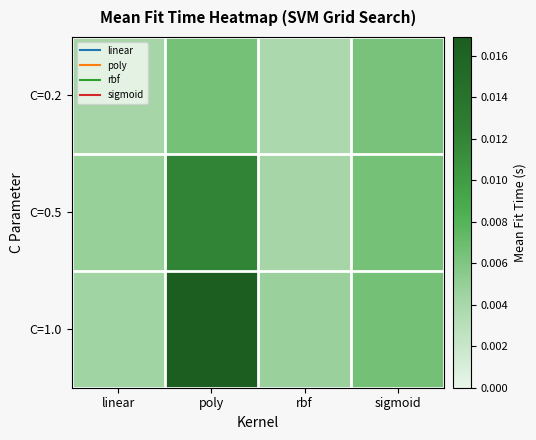

Which category has the highest value across all series?

poly